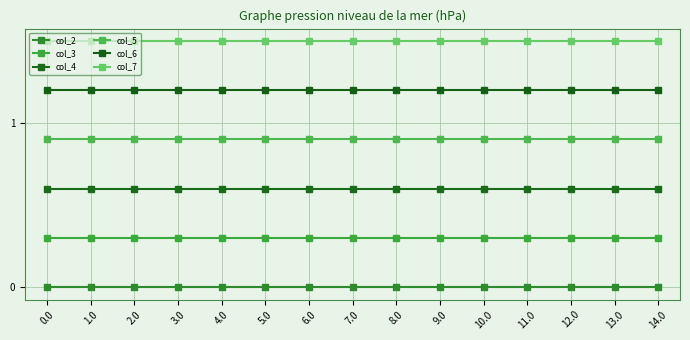

Which has a higher value, 10.0 or 9.0?

10.0